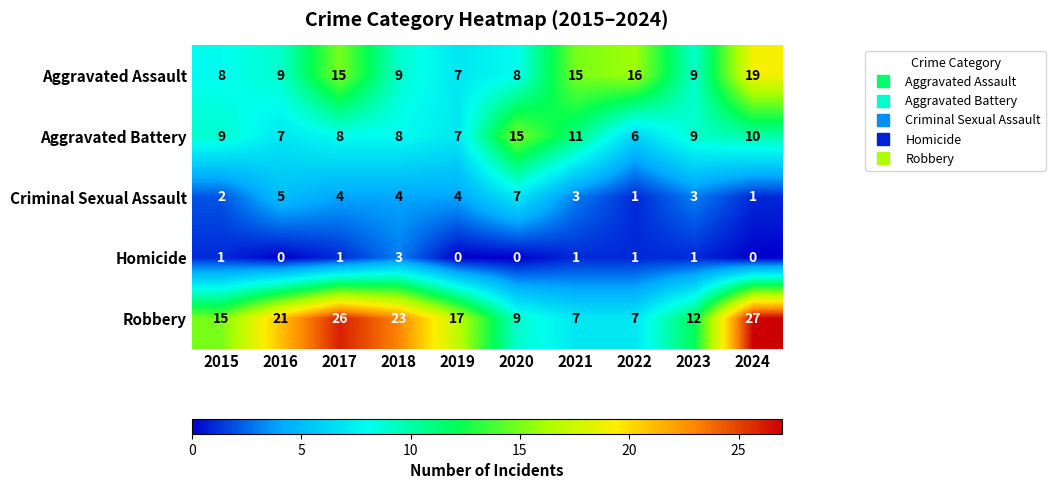

Which series has the widest spread of values?

Robbery